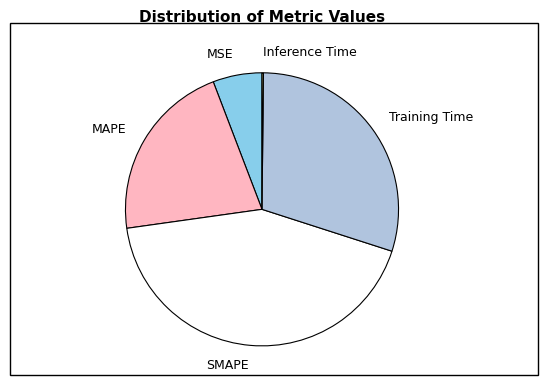

Approximately how many times larger is the value at SMAPE compared to MAPE?

2.0